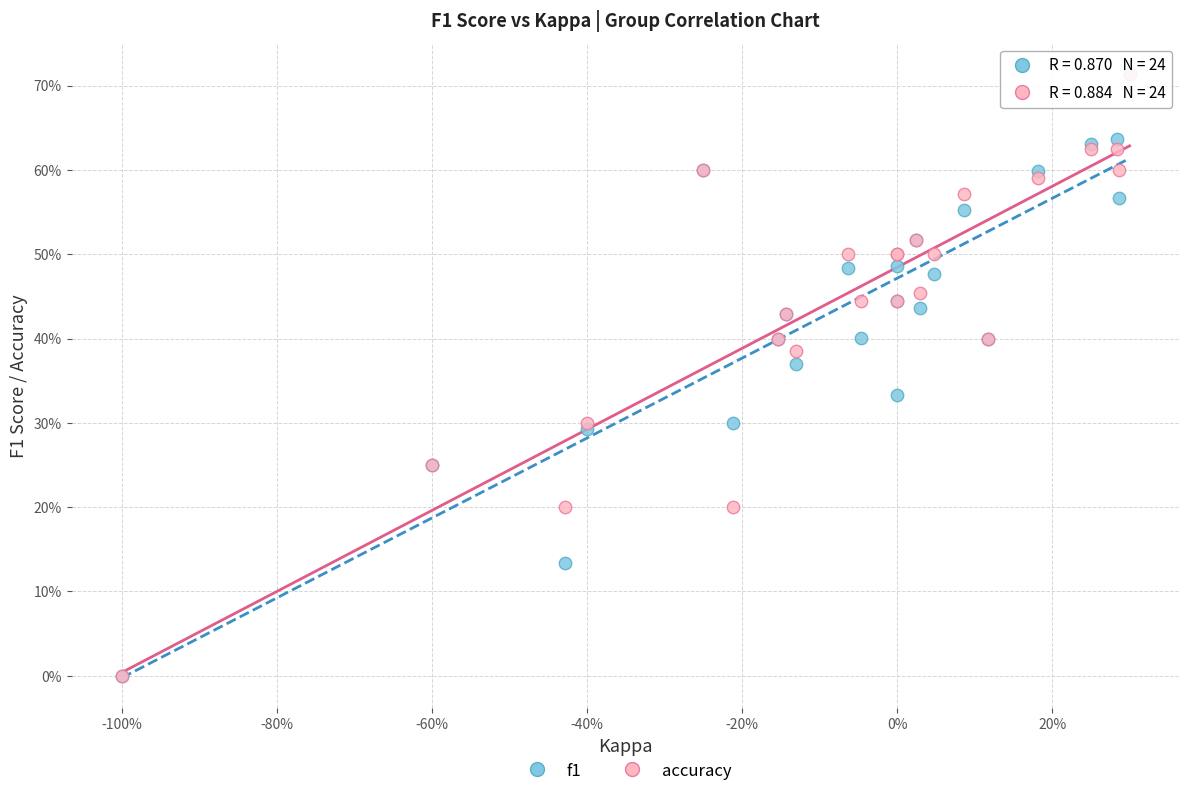

What are all the series names shown in the legend?

f1, accuracy